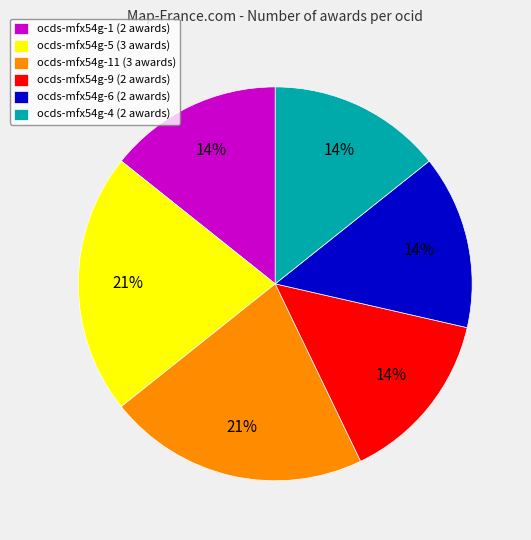

Is it true that ocds-mfx54g-11 (3 awards) is 21% of the pie?

True